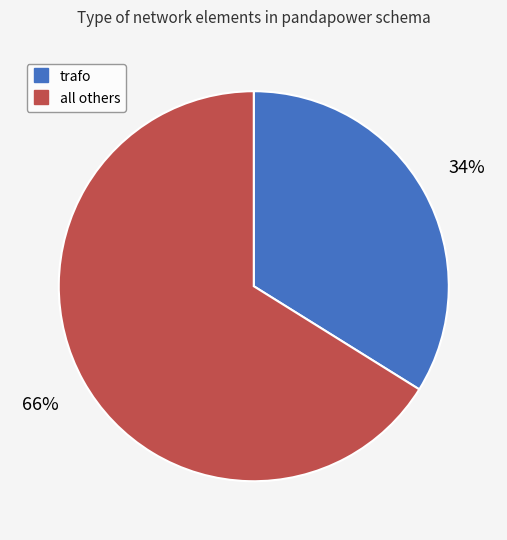

To the nearest percent, what is the difference between the largest and smallest slice percentages?

32%